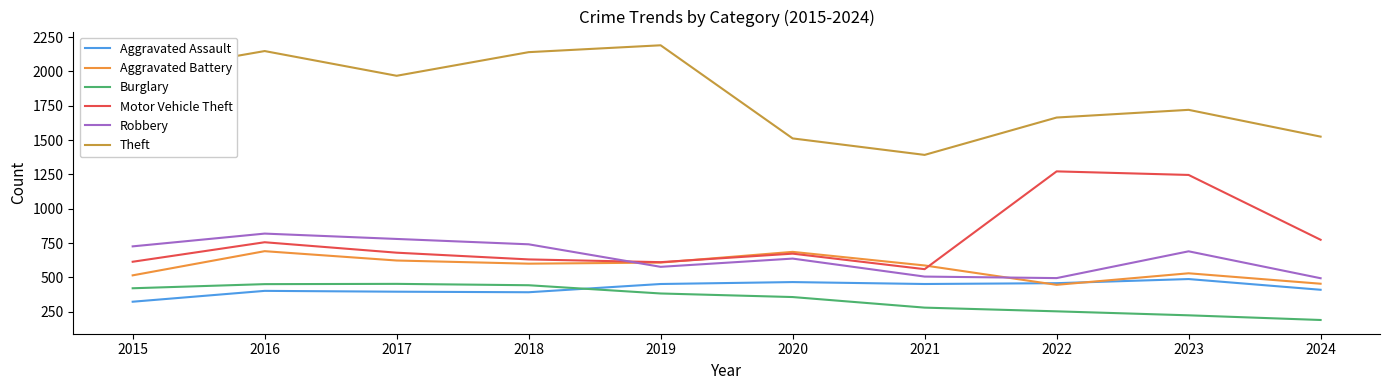

In Aggravated Assault, how many points are higher than both neighbors (excluding endpoints)?

3